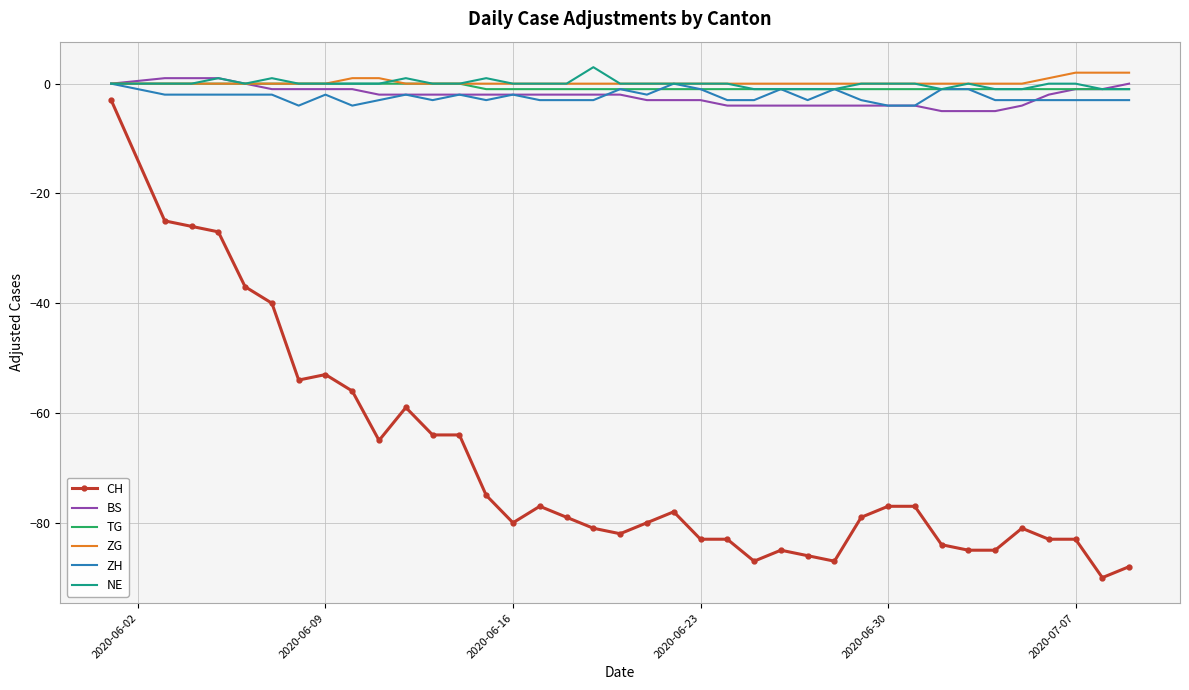

Which series has the widest spread of values?

CH